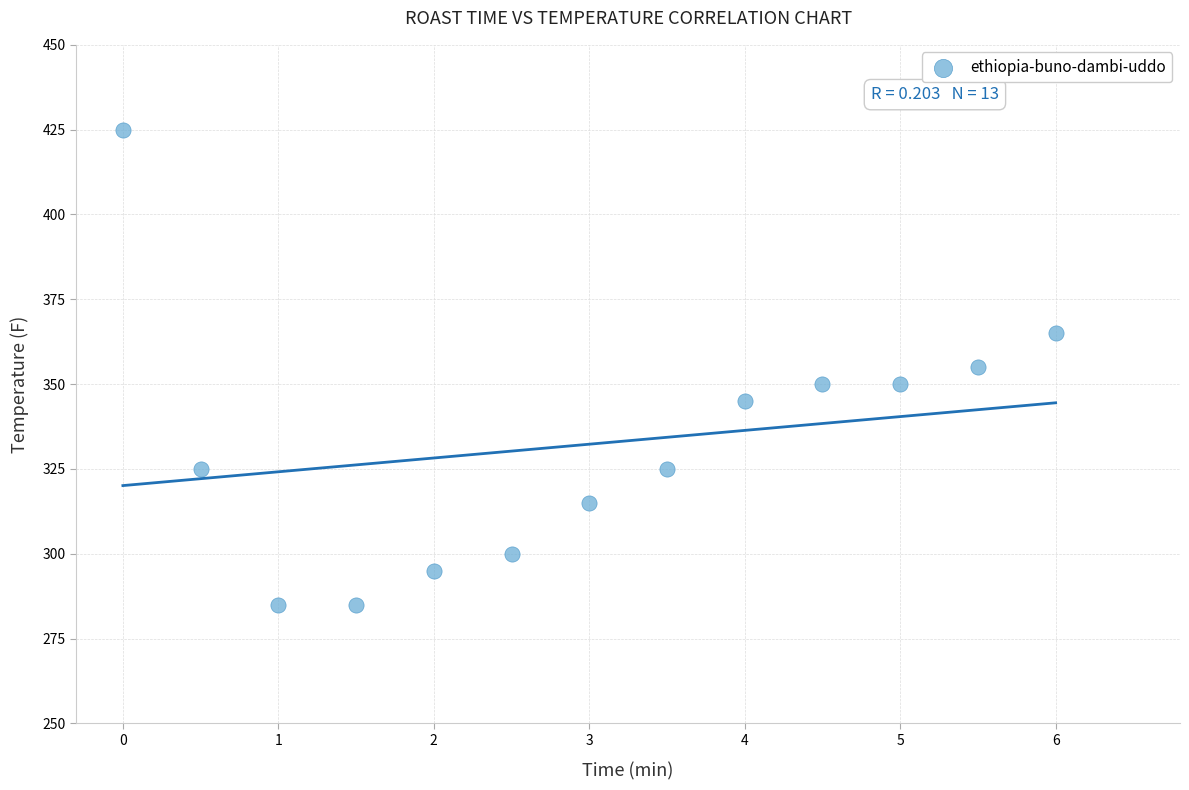

What is the range of Y values (max minus min)?

140